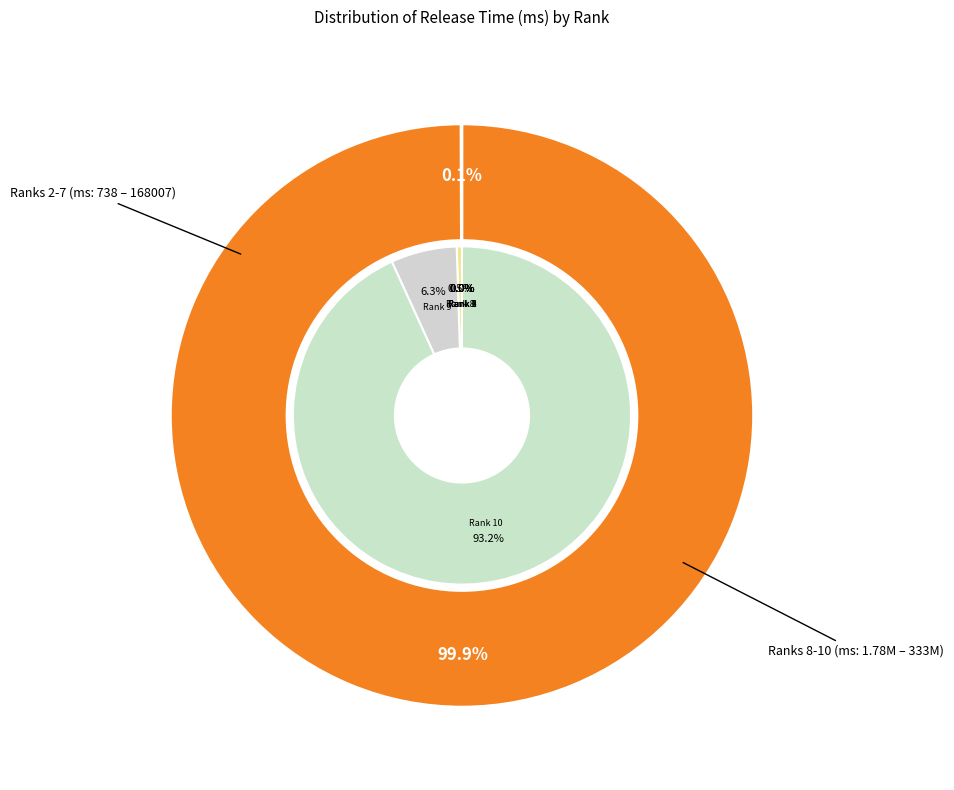

To the nearest percent, what is the average slice percentage?

11%